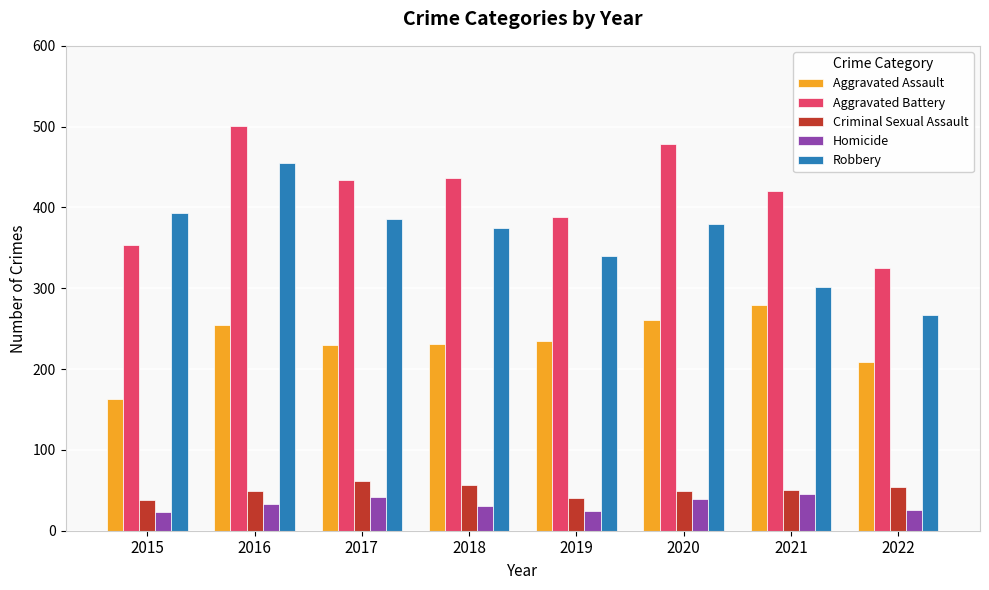

The Robbery series shows 455 at 2016. True or false?

True